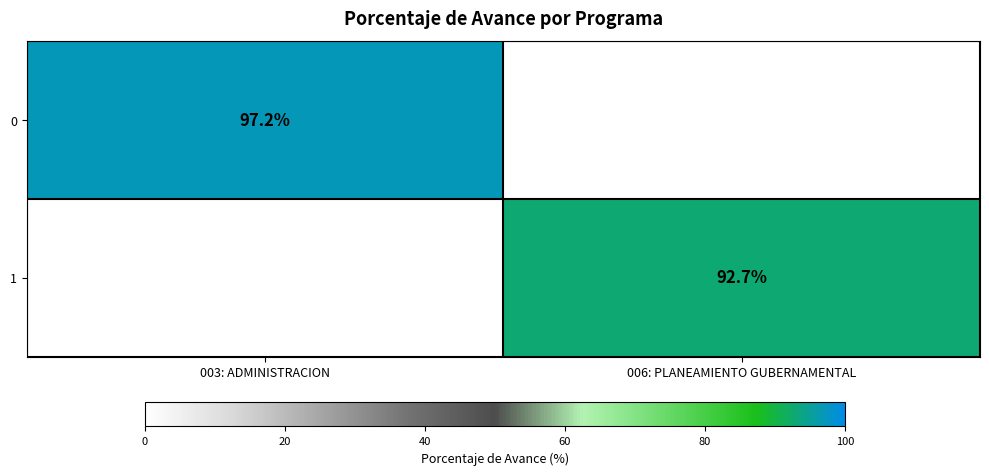

True or false: 0 has a value of 169.5 at 003: ADMINISTRACION.

False